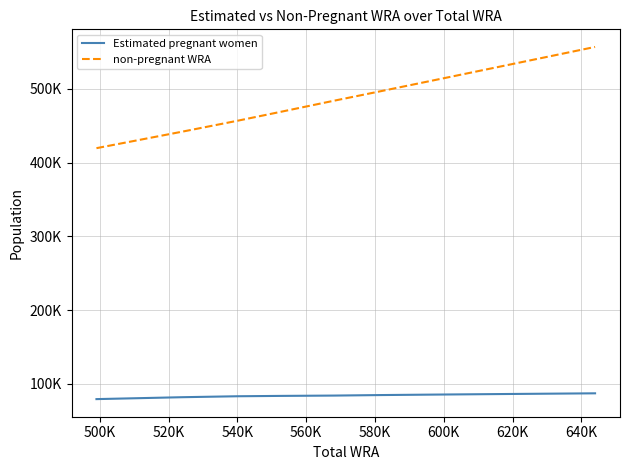

Does the chart have visible grid lines?

Yes